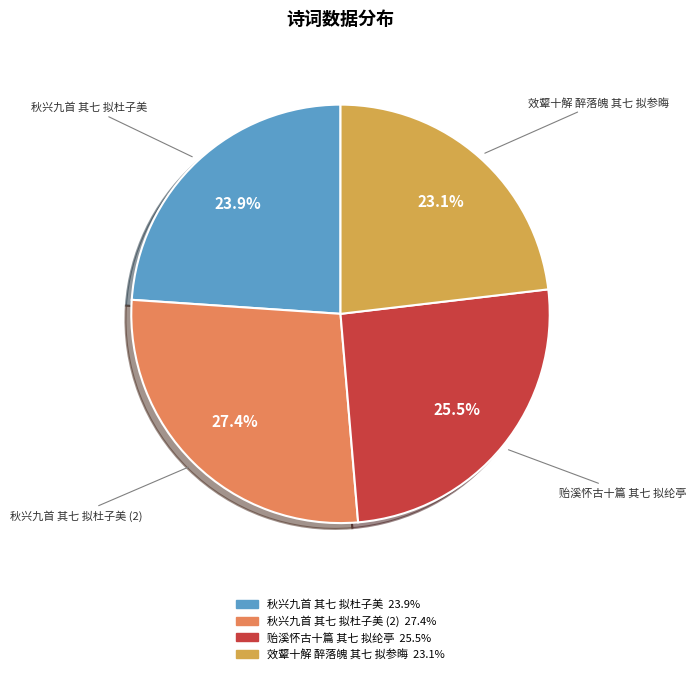

Does any single category account for the majority?

No